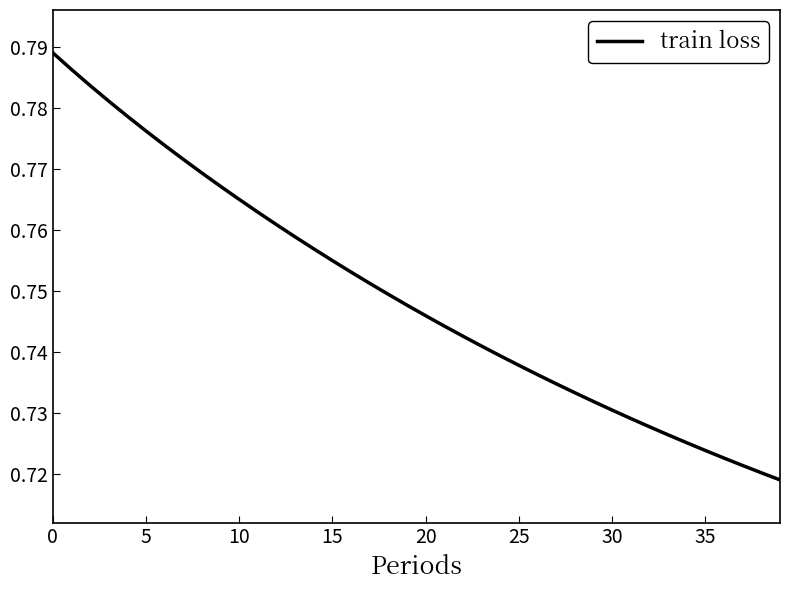

Which label corresponds to the smallest value in the chart?

39